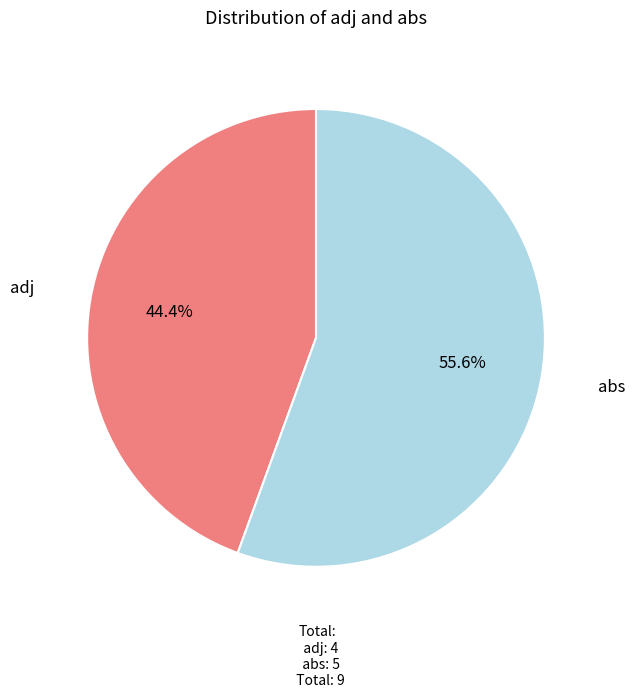

Which slice is the smallest?

adj